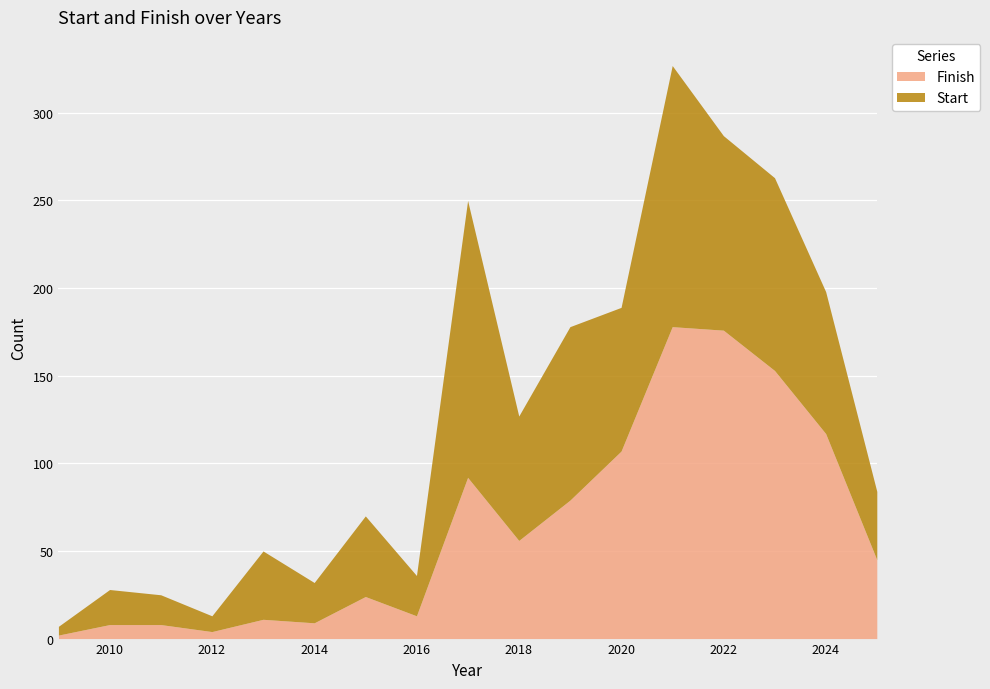

What is the value of the 8th point from the left?

13